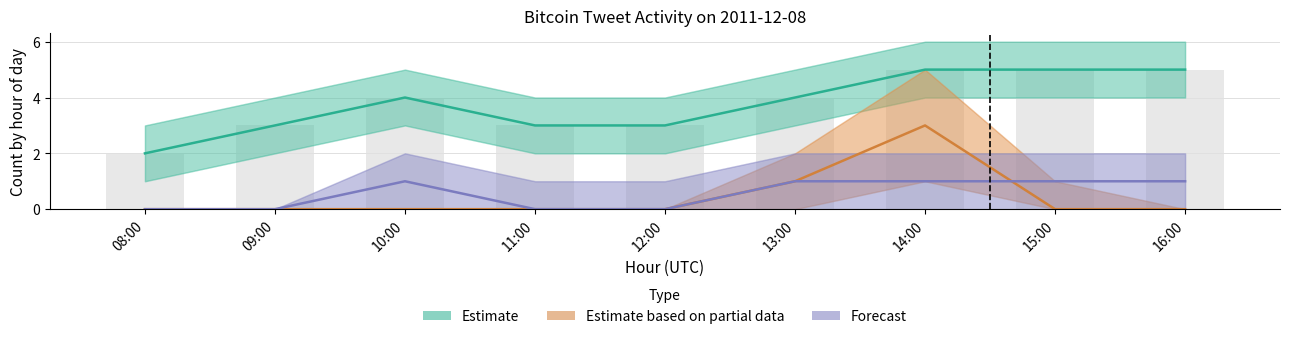

Between 10:00 and 16:00, which is larger?

16:00